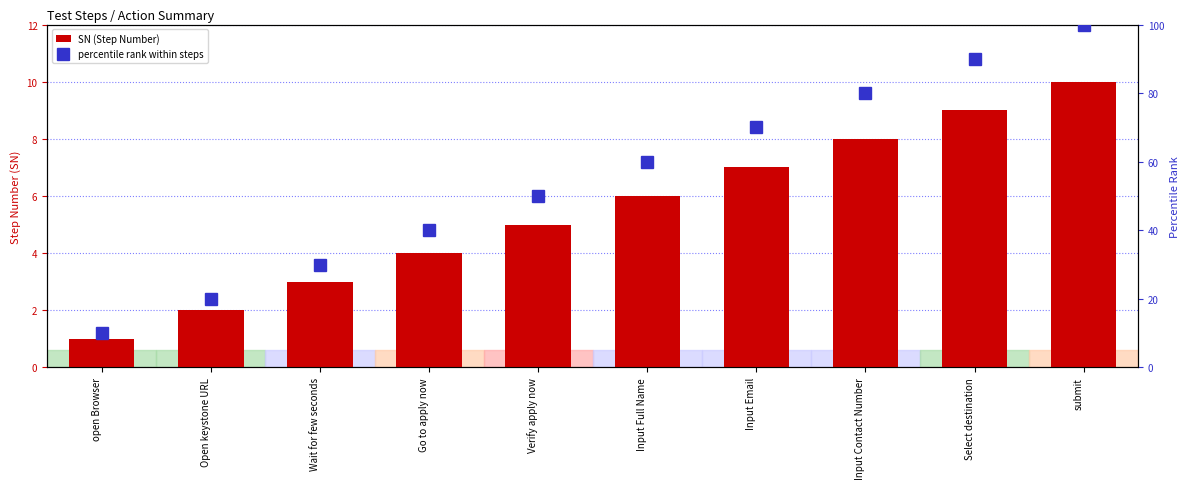

What are all the series names shown in the legend?

SN (Step Number), percentile rank within steps